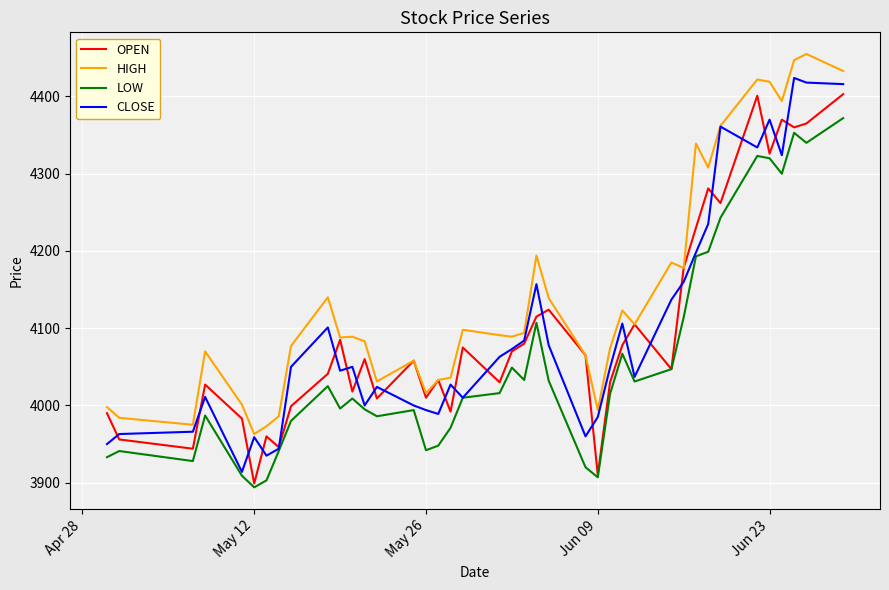

Which series has the largest total across all categories?

HIGH